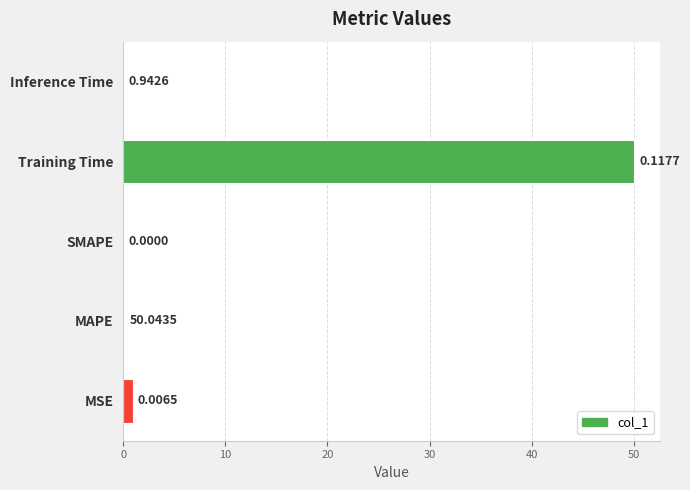

Between Inference Time and MSE, which is larger?

MSE